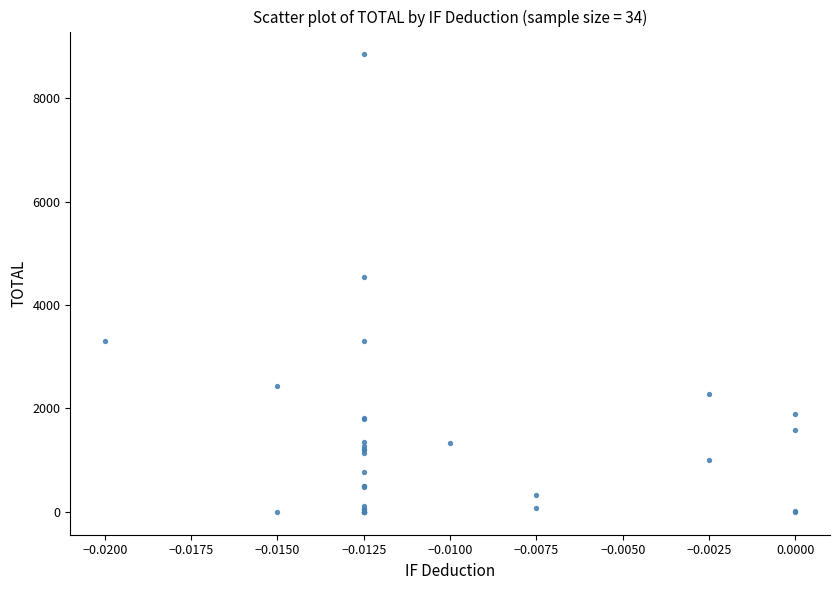

What Y value in the scatter plot is closest to 4425?

4548